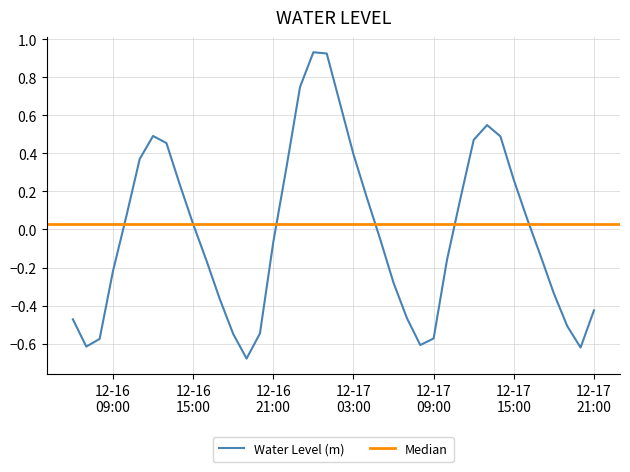

What is the difference between the second highest and second lowest values?

1.5